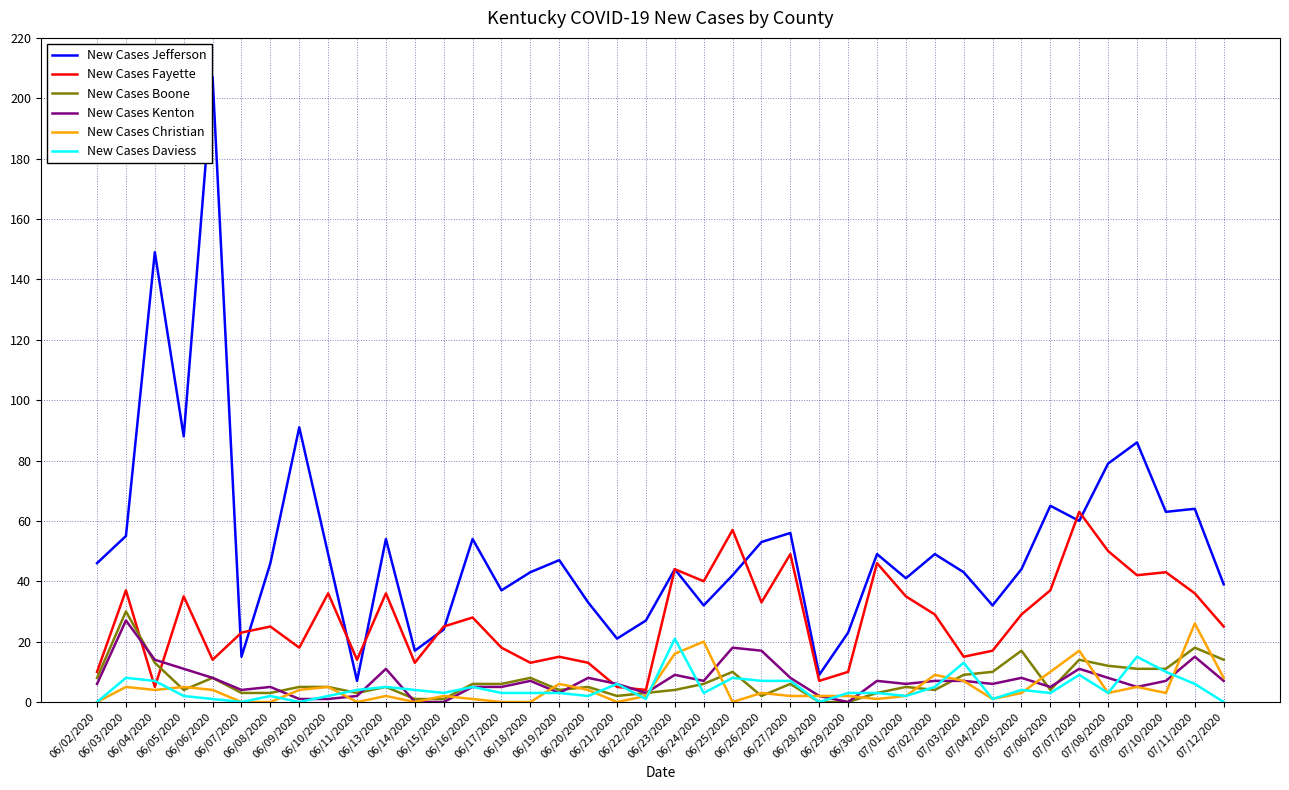

Which series has the largest total across all categories?

New Cases Jefferson